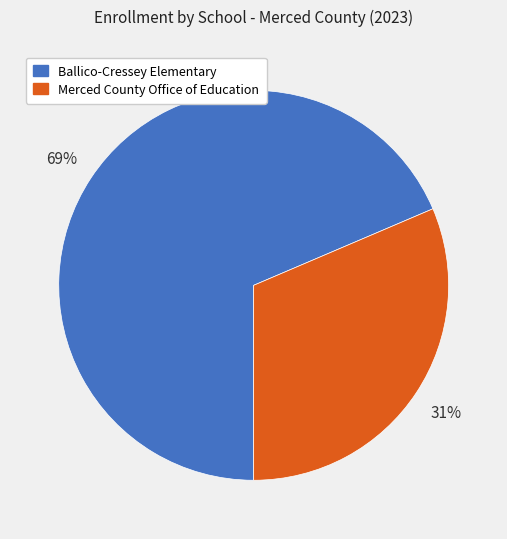

What is the smallest slice in the pie chart?

Merced County Office of Education